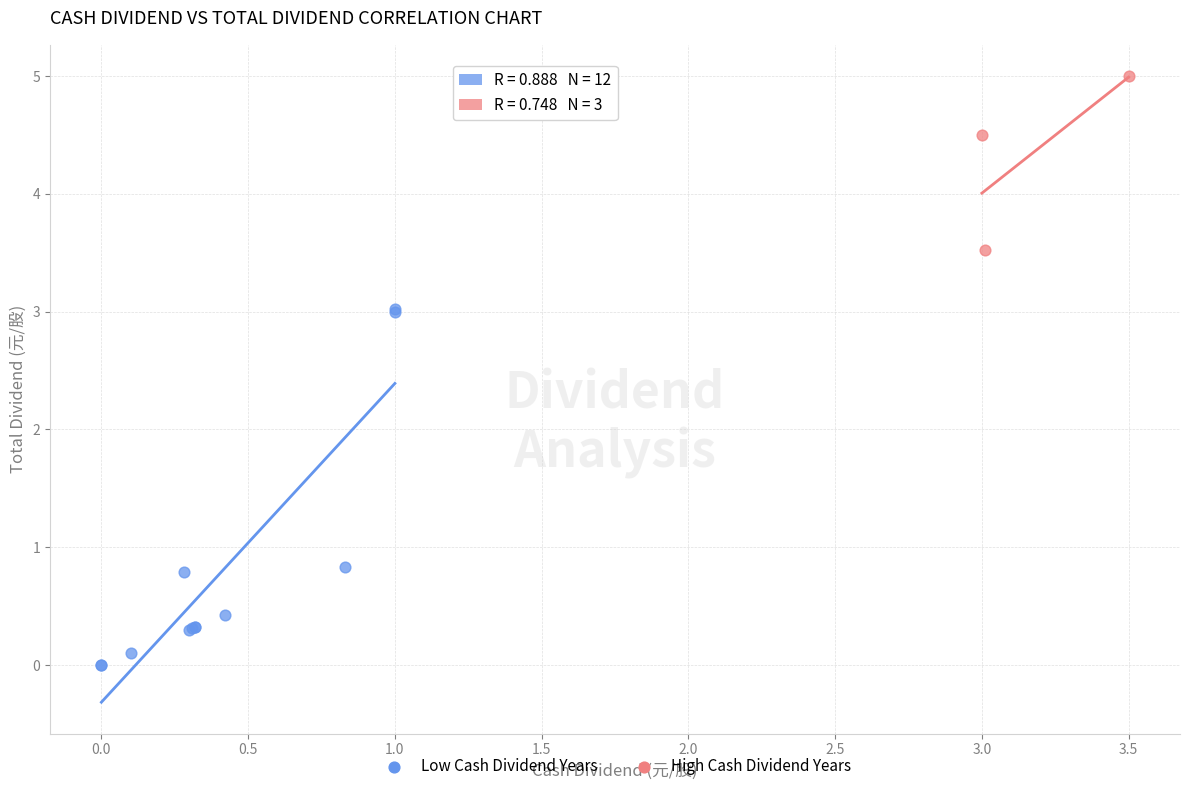

Which series contains the highest Y value?

High Cash Dividend Years